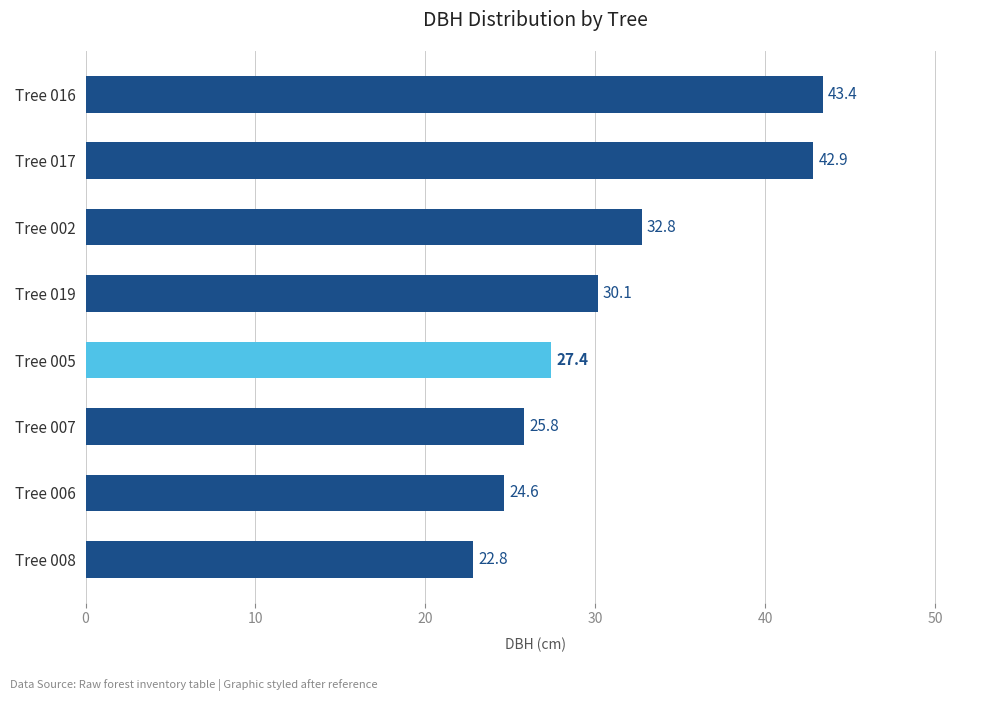

At which category does the chart reach its peak across all series?

Tree 016